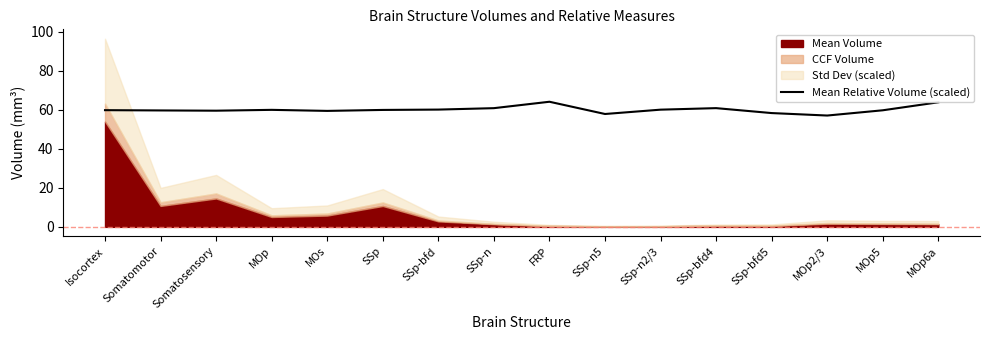

True or false: Mean Relative Volume (scaled) has a value of 60.0 at SSp-n2/3.

True